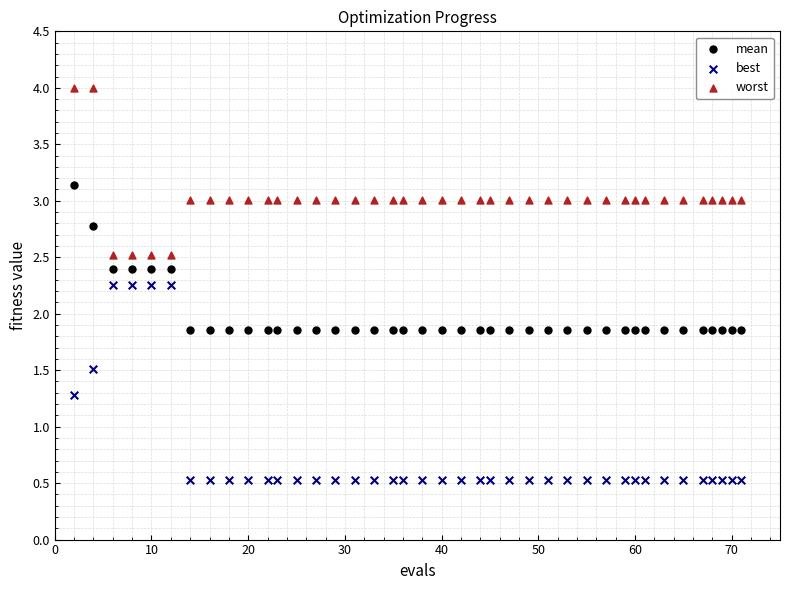

Which series contains the highest Y value?

worst